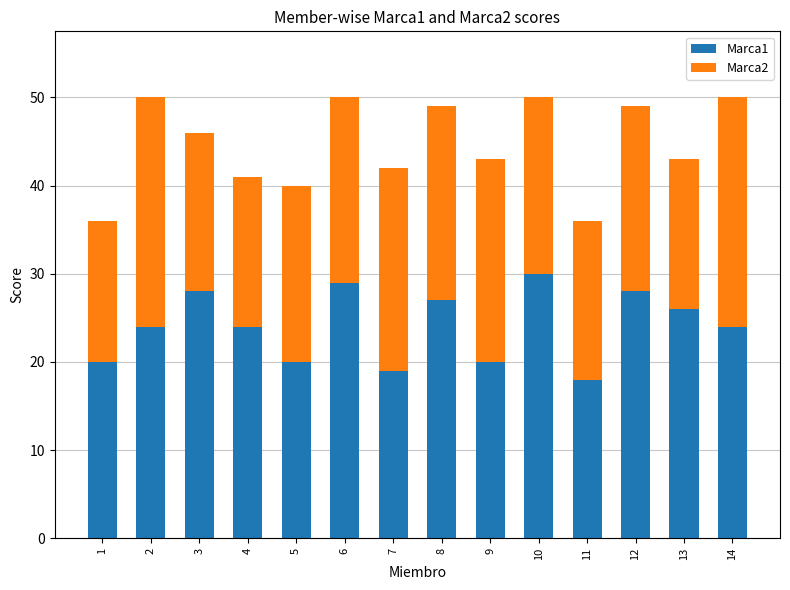

Reading right to left, transcribe the values for Marca1.

14=24	13=26	12=28	11=18	10=30	9=20	8=27	7=19	6=29	5=20	4=24	3=28	2=24	1=20